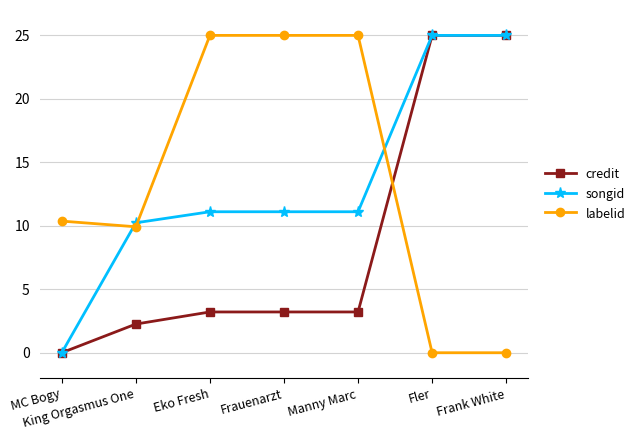

Where does the labelid series first go above 10?

MC Bogy